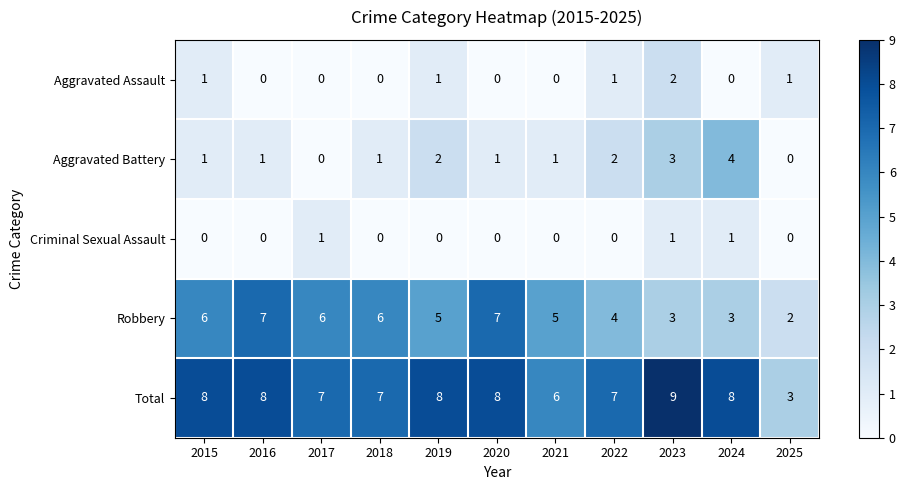

At which category is the sum across all series the highest?

2023